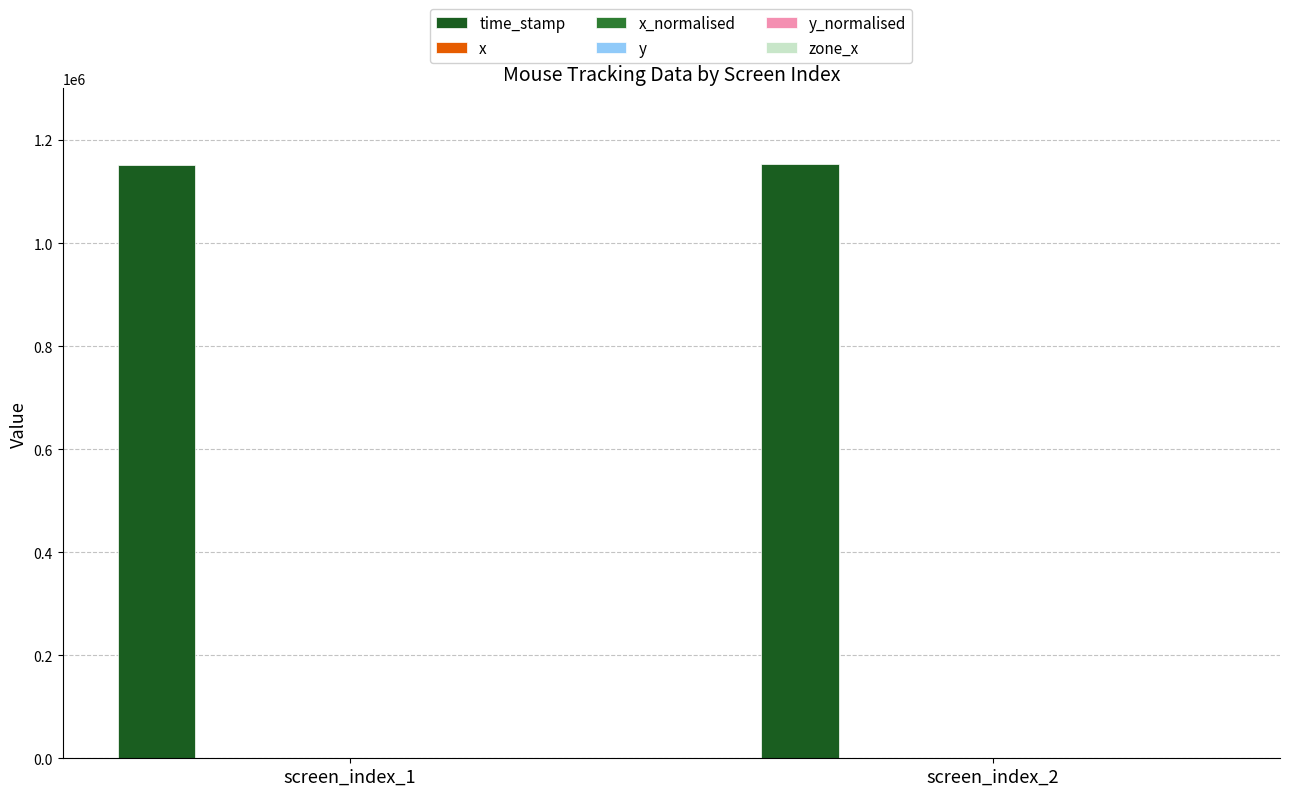

Which series has the largest total across all categories?

time_stamp